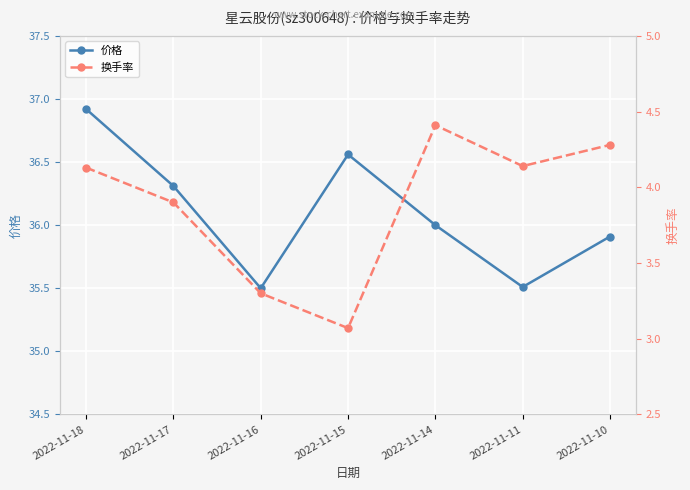

What is the lowest value of the 价格 series?

35.5